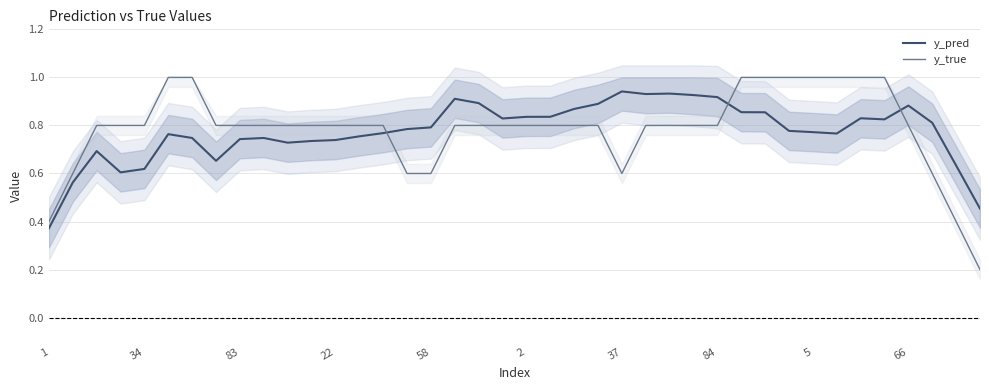

The y_pred series shows 0.8 at 19. True or false?

True